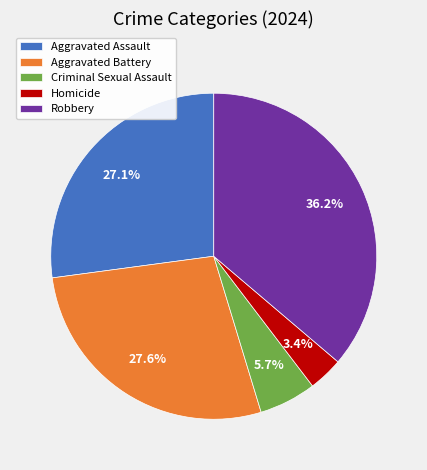

To the nearest percent, what portion does Homicide represent?

3%